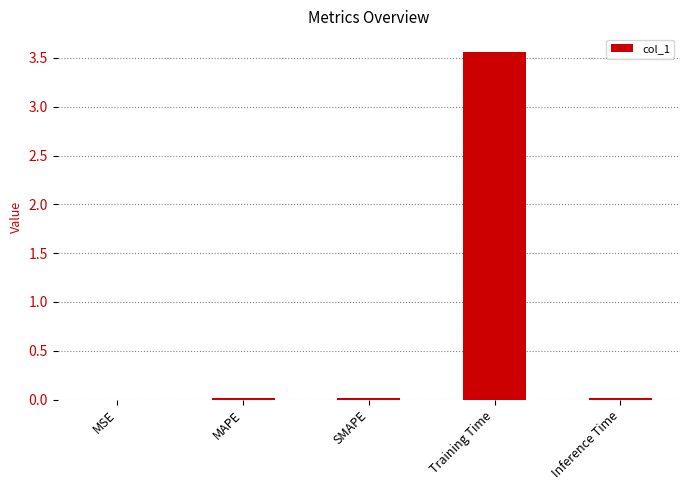

At which category does the chart reach its peak across all series?

Training Time